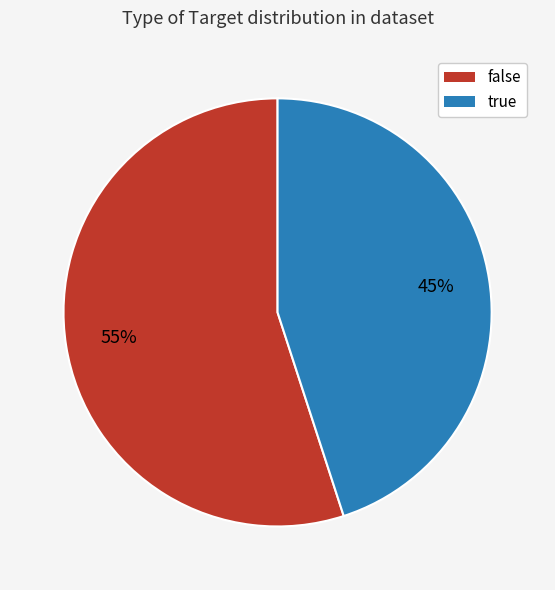

Is the sum of true and false greater than half?

Yes